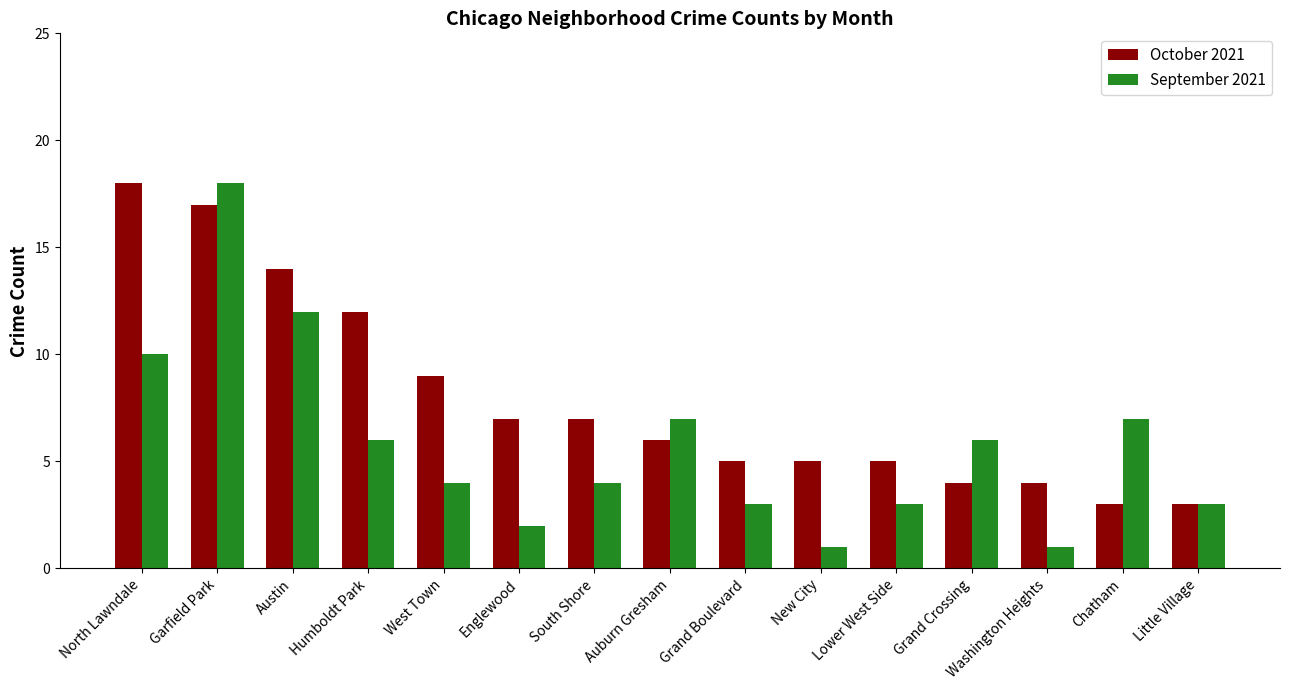

What is the label of the 12th bar from the left?

Grand Crossing